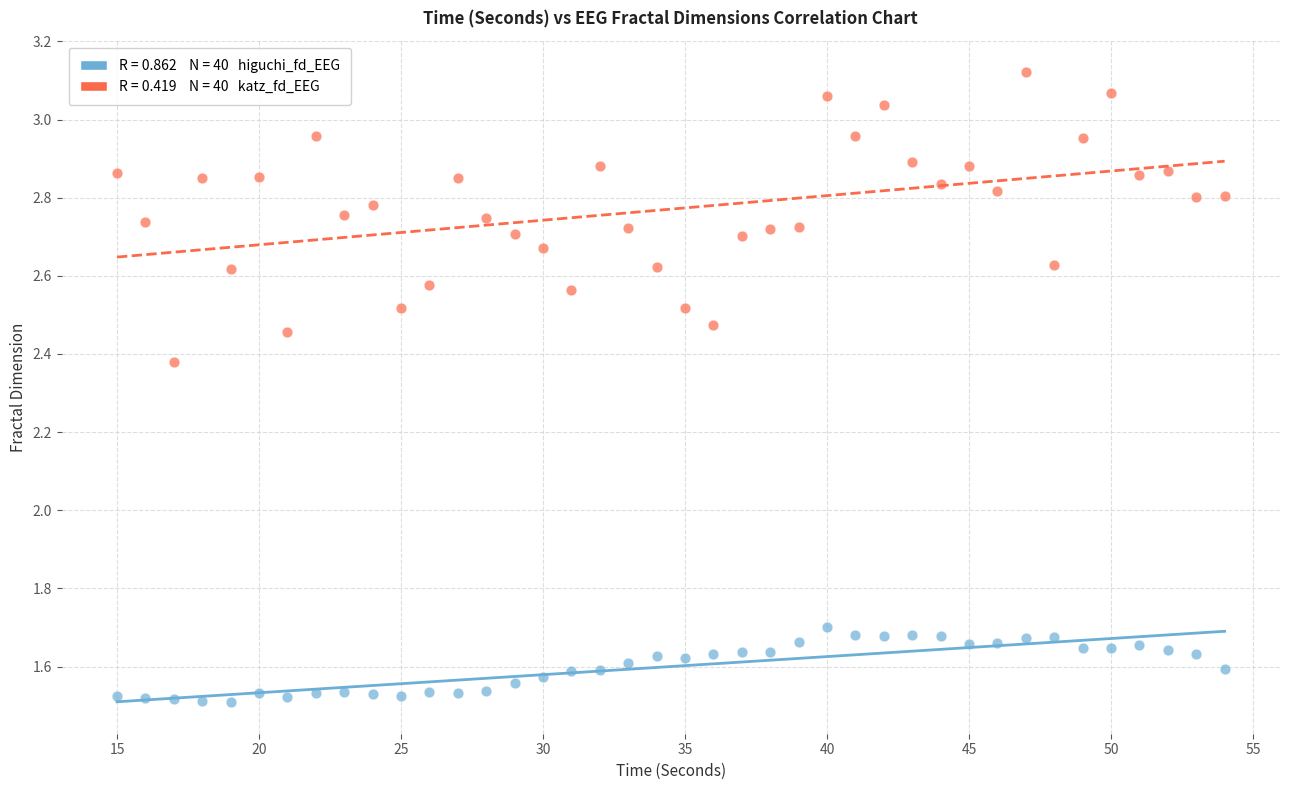

Across all data points, what is the range of X values (max minus min)?

39.0